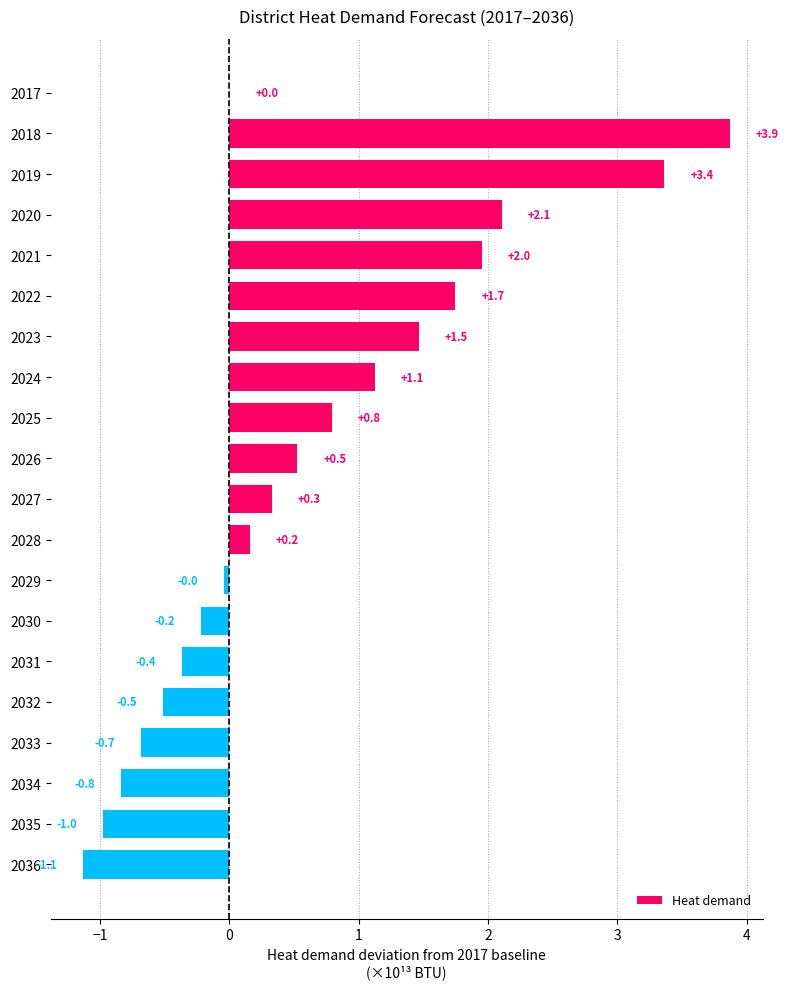

Between 2023 and 2024, which is larger?

2023